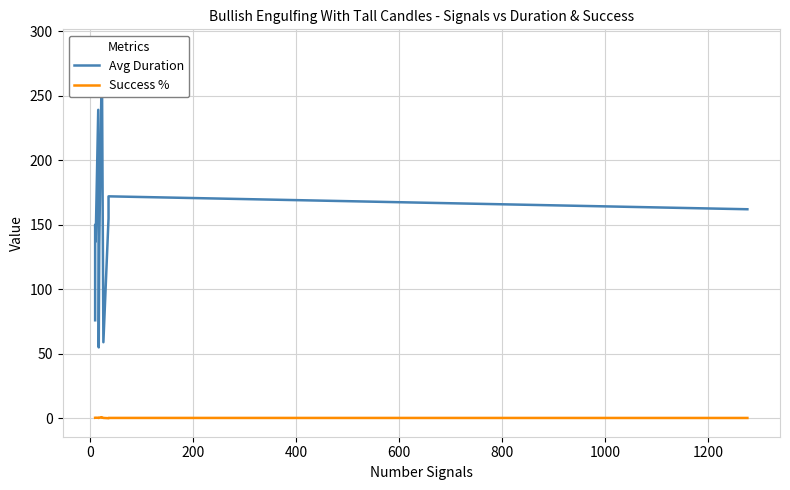

True or false: Avg Duration and Success % intersect in this chart.

False